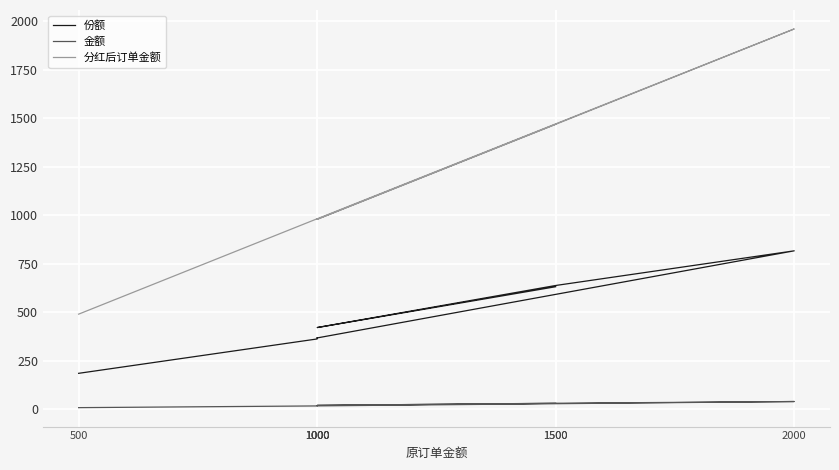

What is the minimum value shown in the chart?

9.3